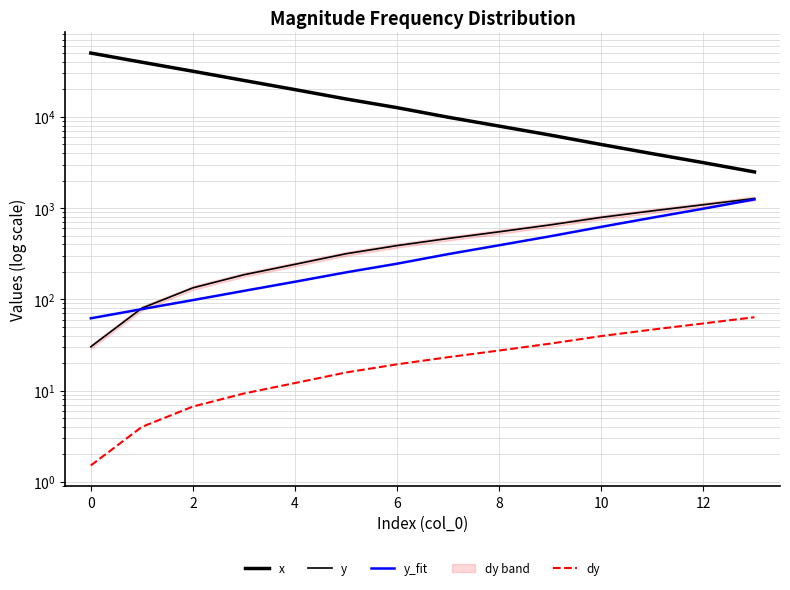

Where is y_fit nearest to the value 653?

10